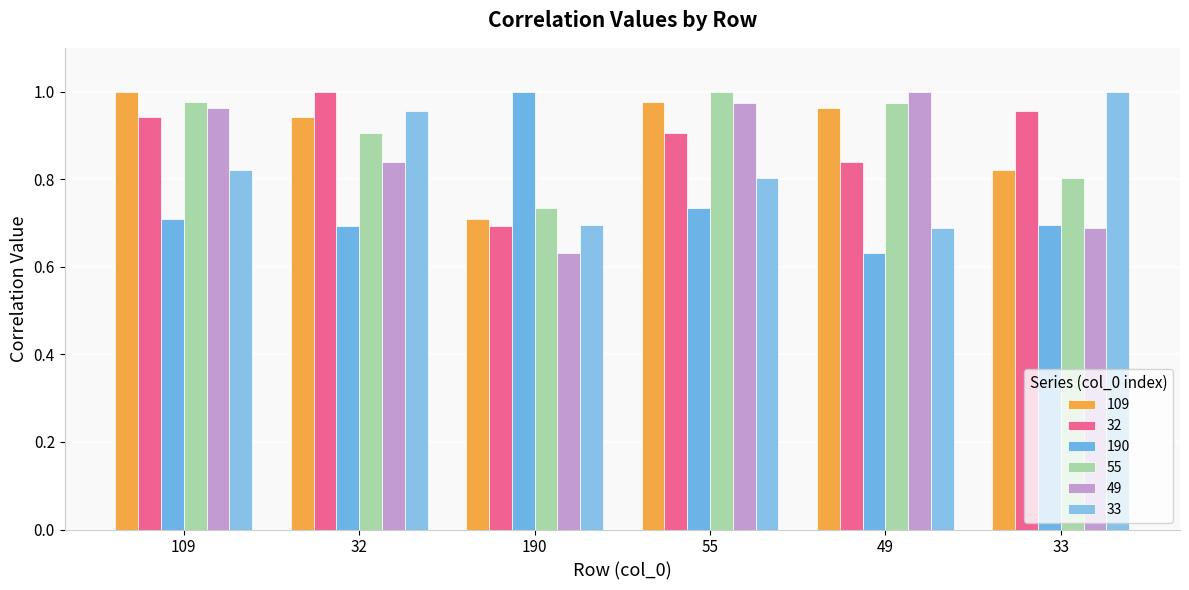

What is the value of the 33 bar at the 4th from the left?

0.8